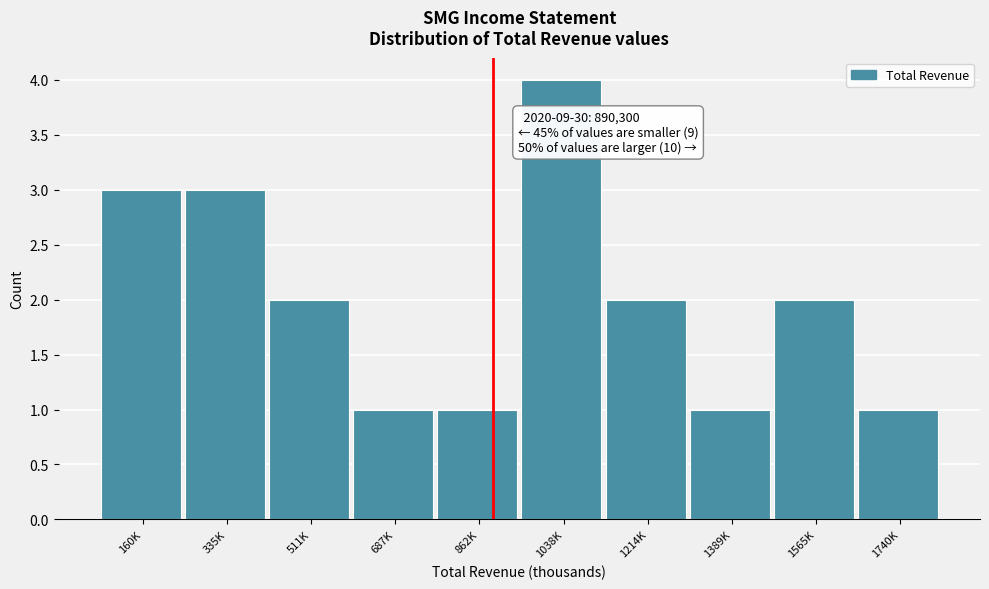

Reading left to right, extract all data points from this chart.

160K=3	335K=3	511K=2	687K=1	862K=1	1038K=4	1214K=2	1389K=1	1565K=2	1740K=1